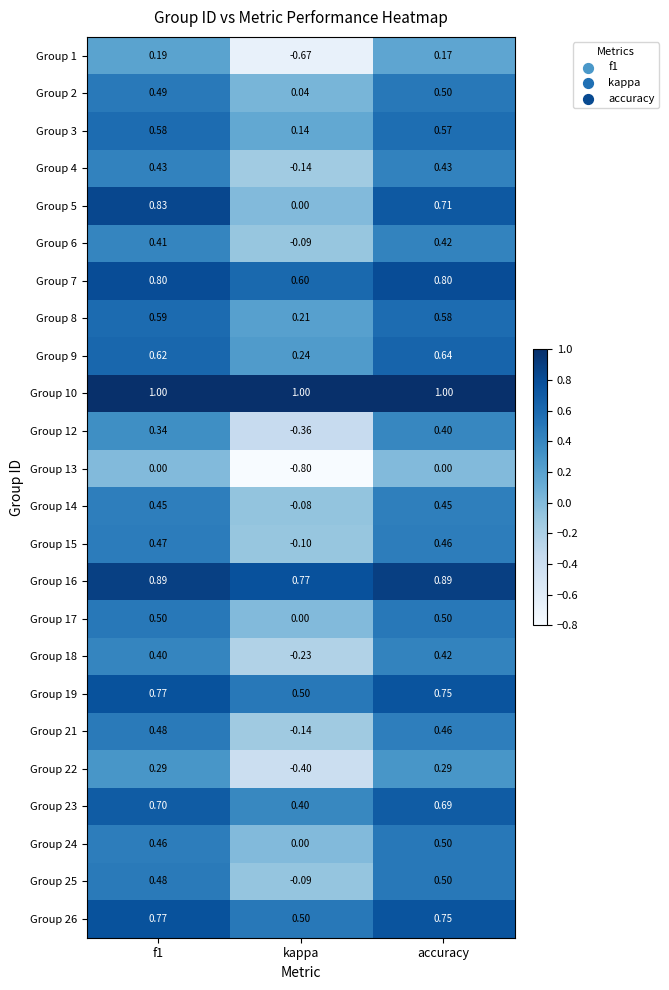

Which series changed the most between f1 and accuracy?

Group 5